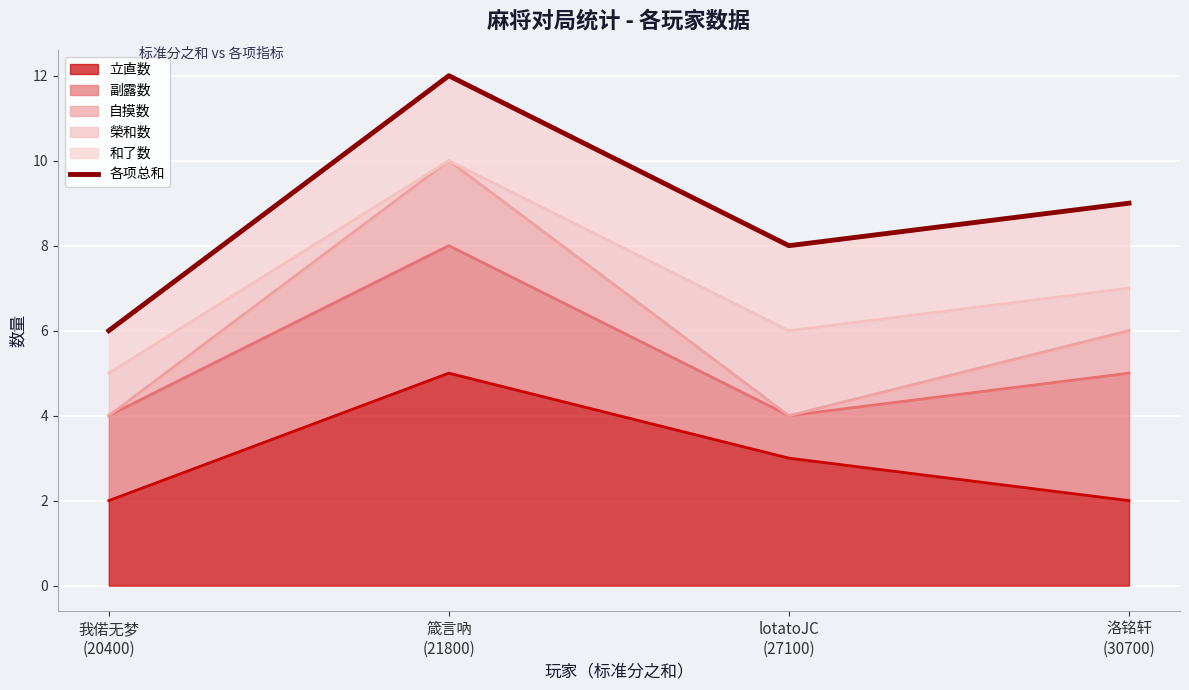

Reading left to right, what are all the values shown in this chart?

6	12	8	9